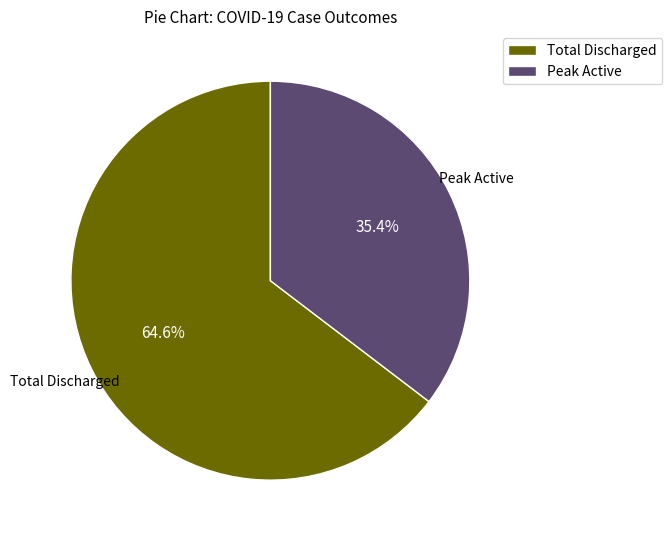

Combined, what portion of the pie is Peak Active and Total Discharged?

100.0%